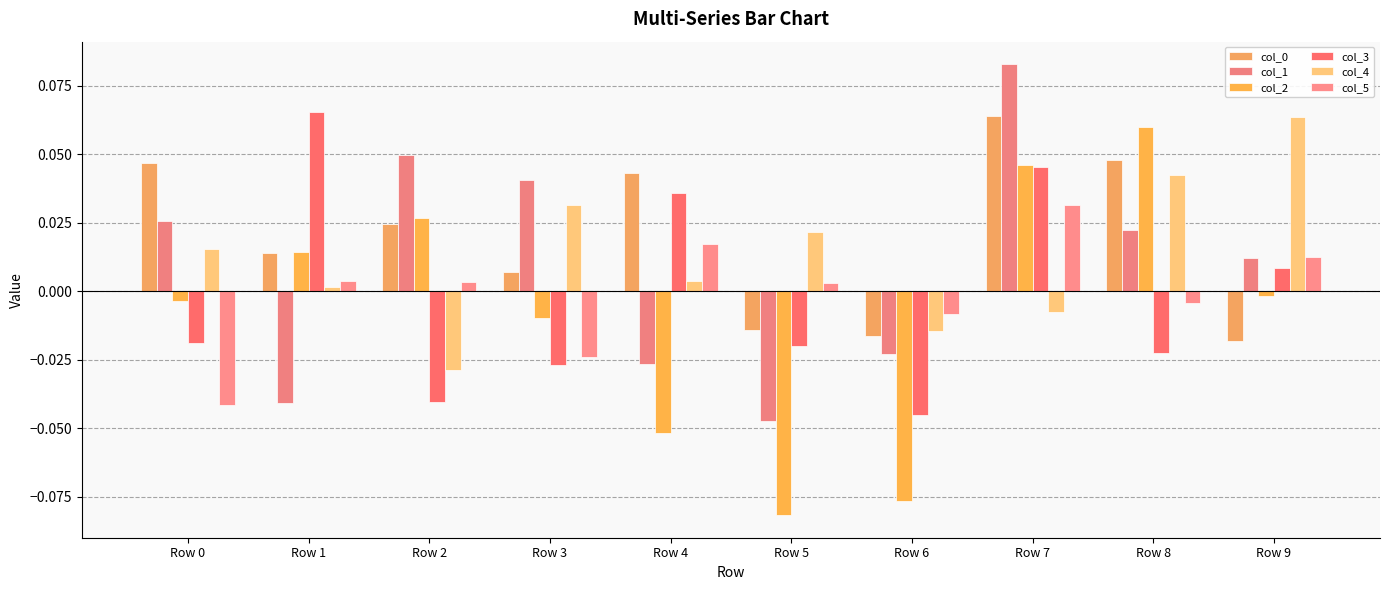

What is the value of the col_4 bar at the 10th from the left?

0.1